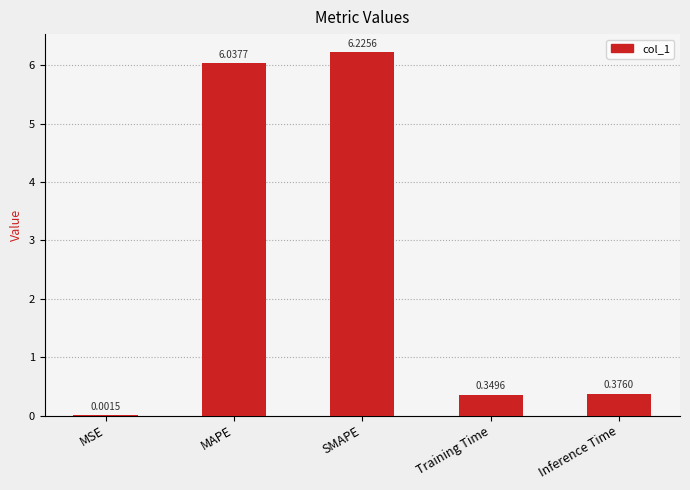

Where is the data nearest to the value 3?

Inference Time